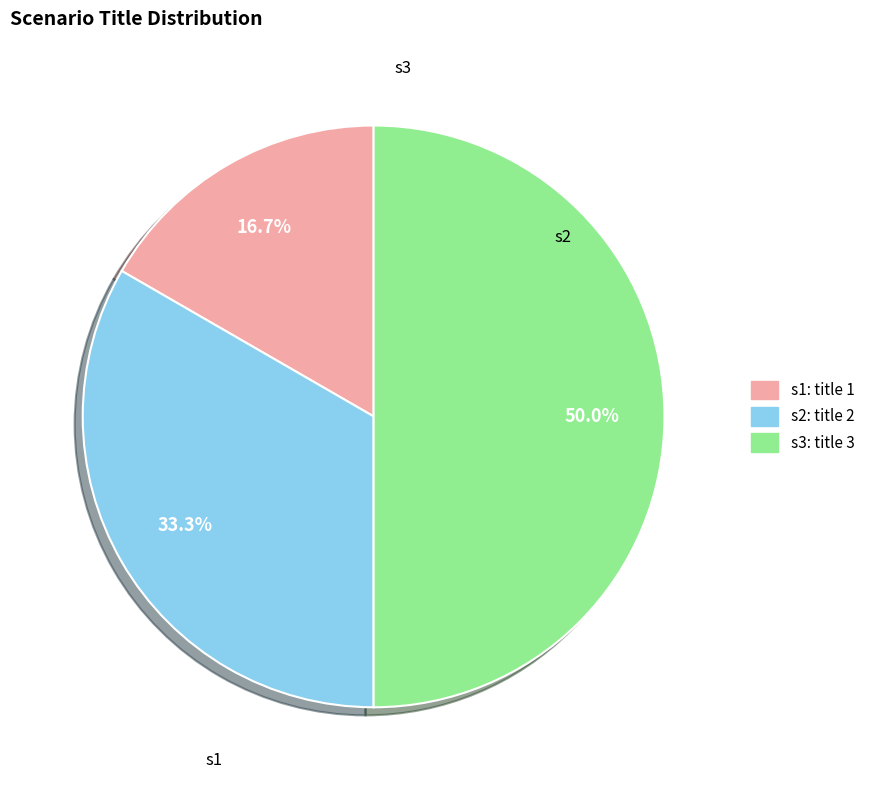

Does s2: title 2 account for over 50% of the chart?

No